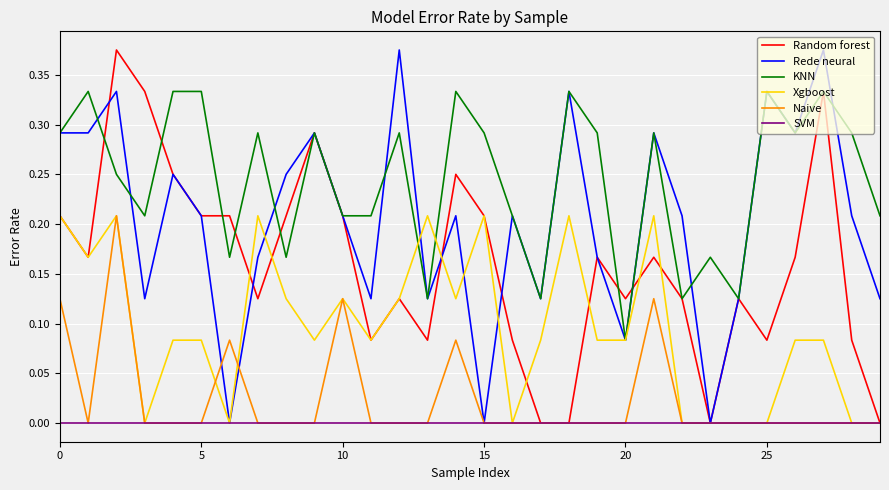

How many lines are shown in the chart?

6